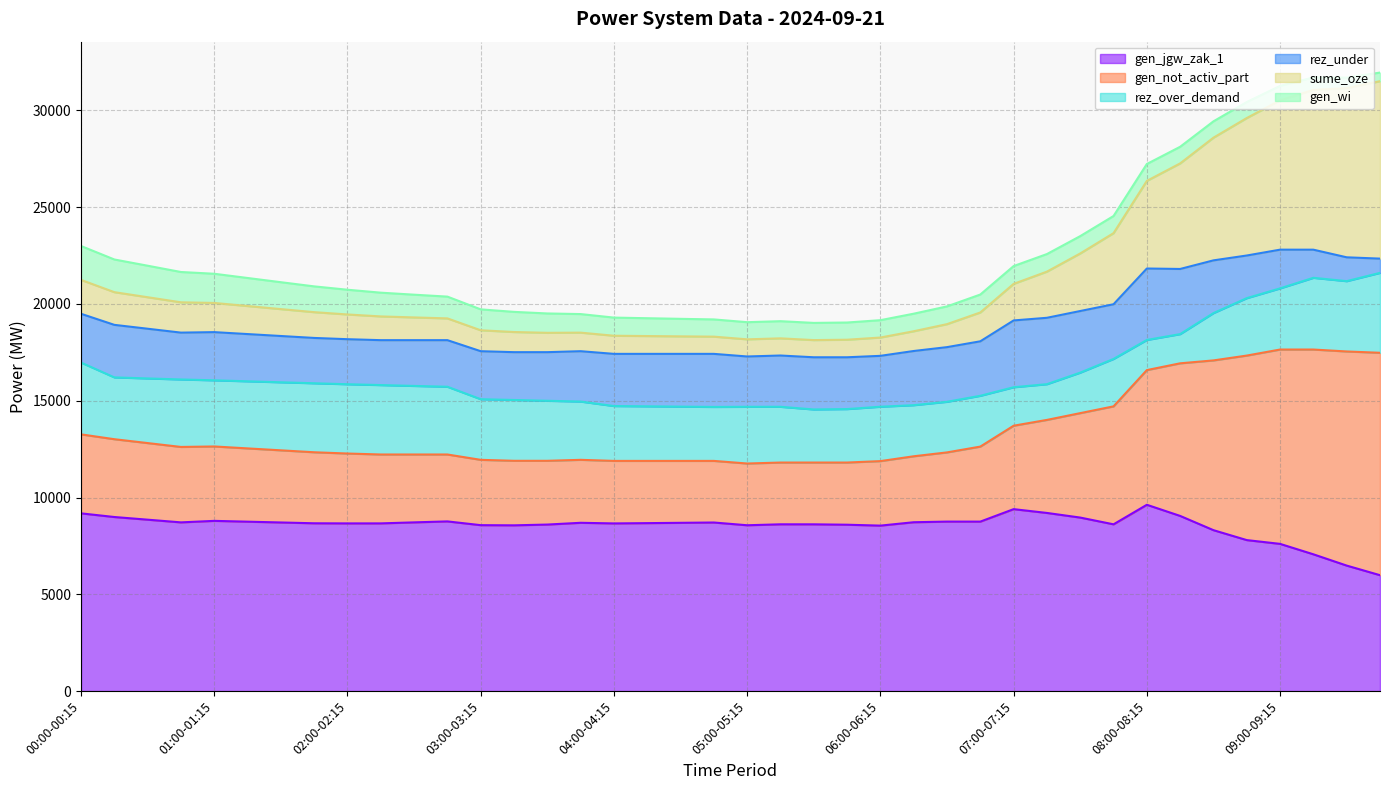

The gen_not_activ_part series shows 4151 at 04:00-04:15. True or false?

False